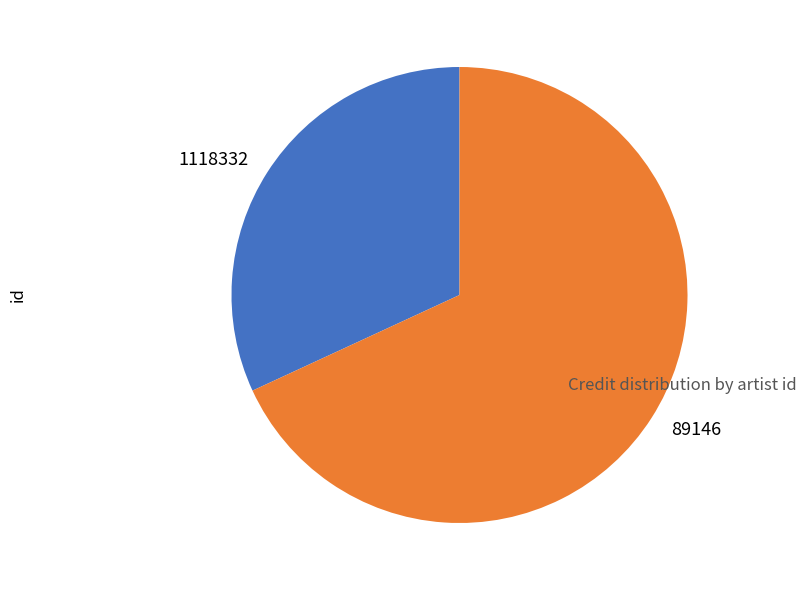

Count the number of slices in the pie.

2